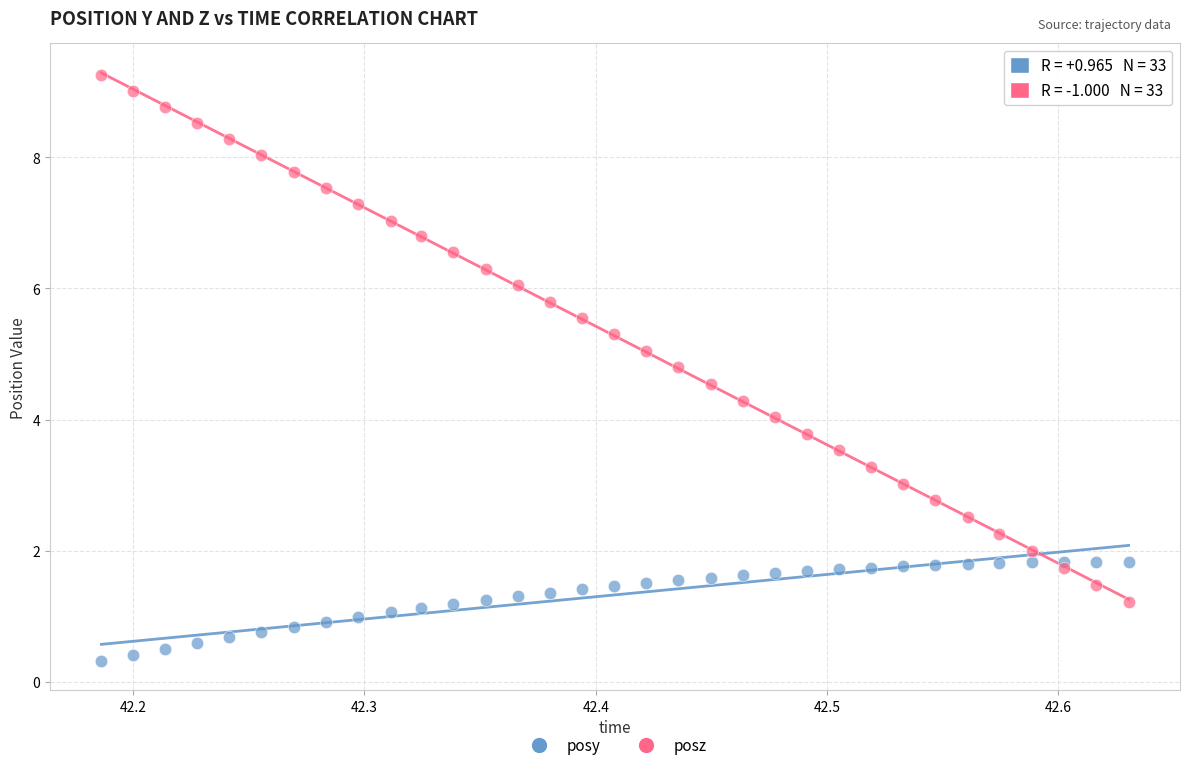

Which series contains the highest Y value?

posz